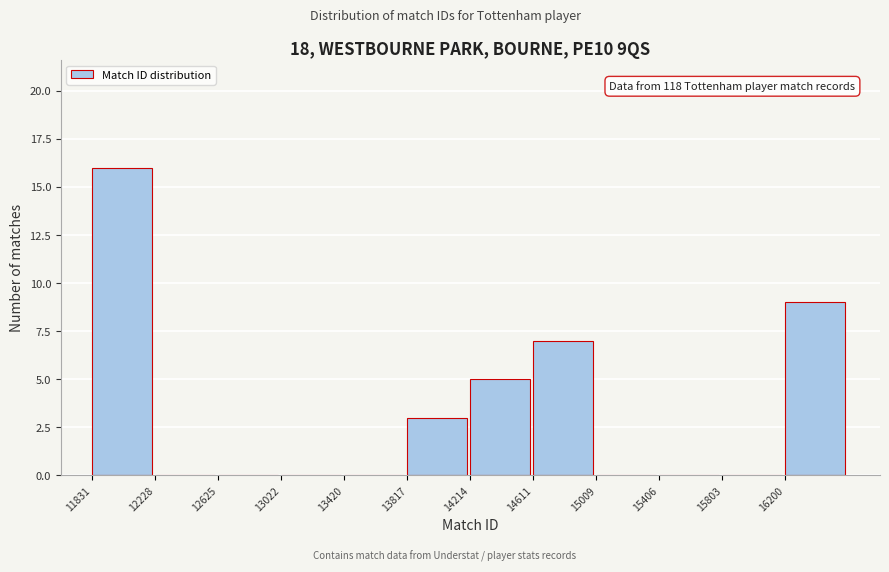

Over which range of the x-axis is the bar tallest?

11850 to 12250